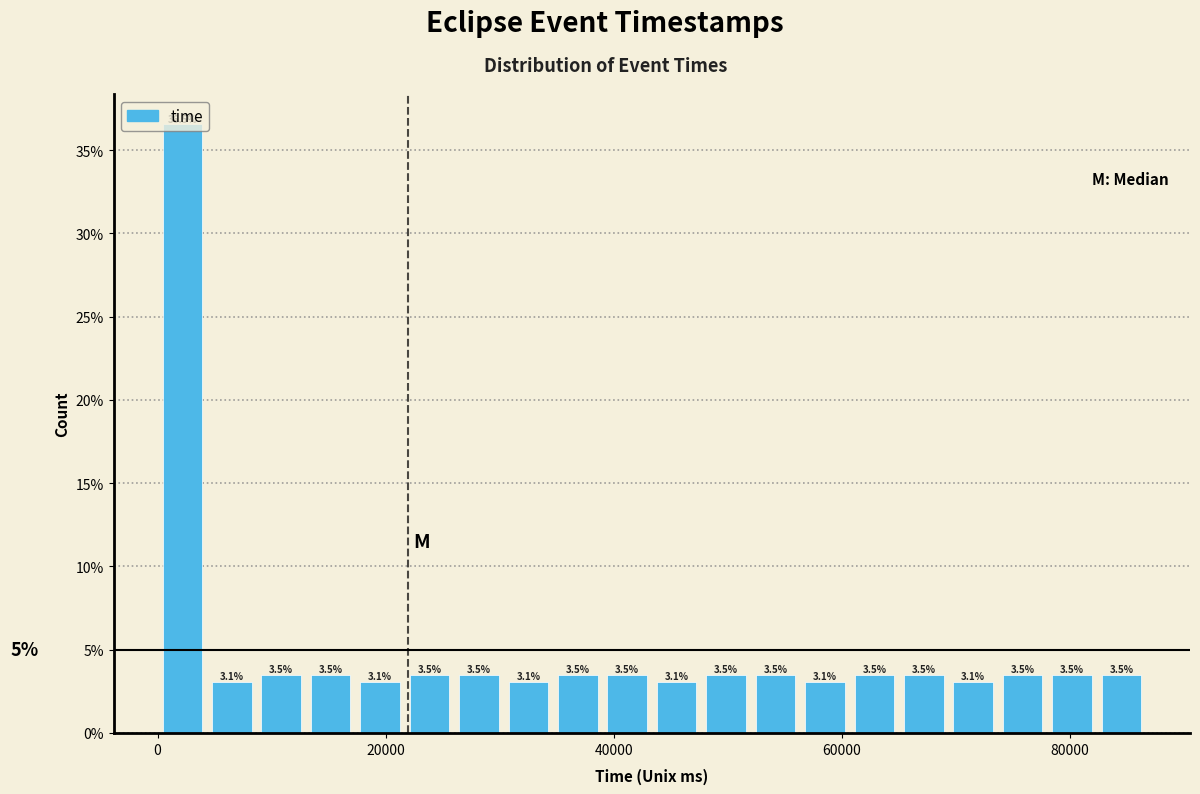

Around what value on the x-axis is the tallest bar? Give the approximate position of its centre, as read against the axis.

2000